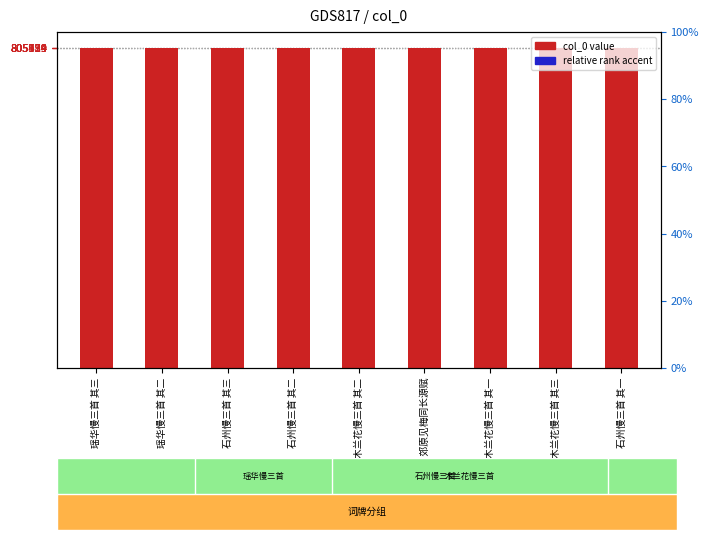

What is the average value of the col_0 value series?

805627.4